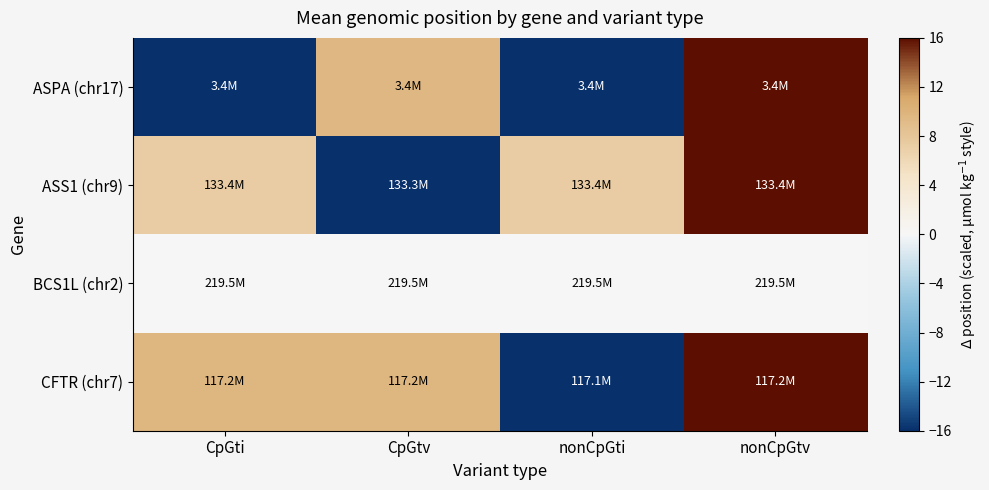

Reading right to left, what are all the values shown in this chart?

ASPA (chr17): nonCpGtv=16.0	nonCpGti=-16.0	CpGtv=9.6	CpGti=-16.0
ASS1 (chr9): nonCpGtv=16.0	nonCpGti=7.3	CpGtv=-16.0	CpGti=7.3
BCS1L (chr2): nonCpGtv=0.0	nonCpGti=0.0	CpGtv=0.0	CpGti=0.0
CFTR (chr7): nonCpGtv=16.0	nonCpGti=-16.0	CpGtv=9.7	CpGti=9.7